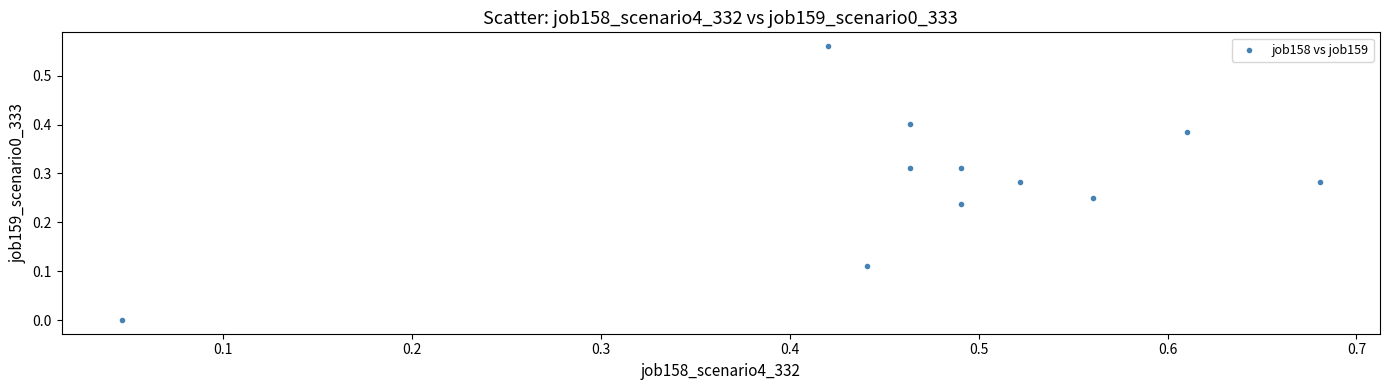

What is the average X value?

0.5